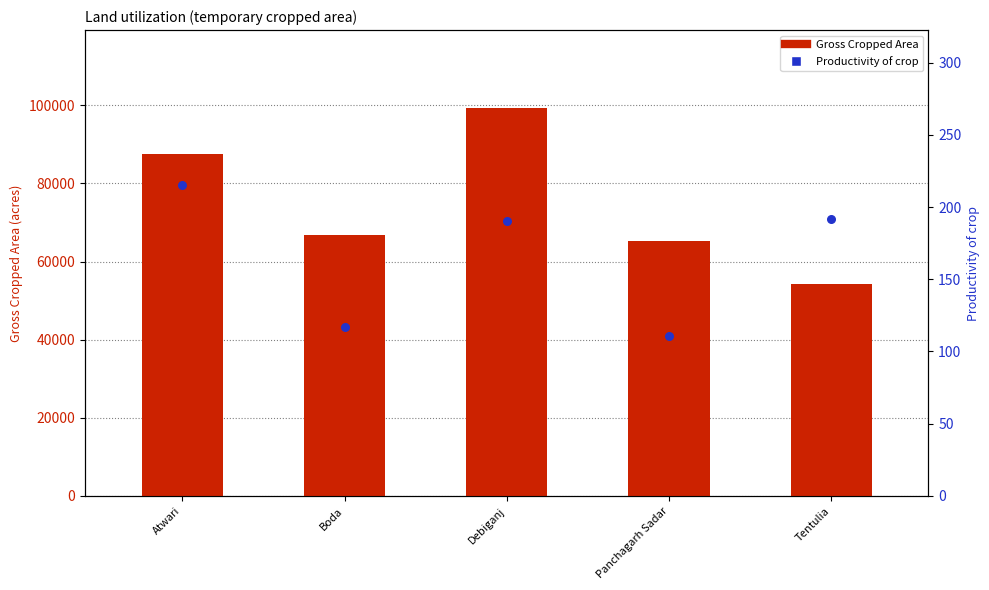

Which series has the largest Y range (max minus min)?

Gross Cropped Area